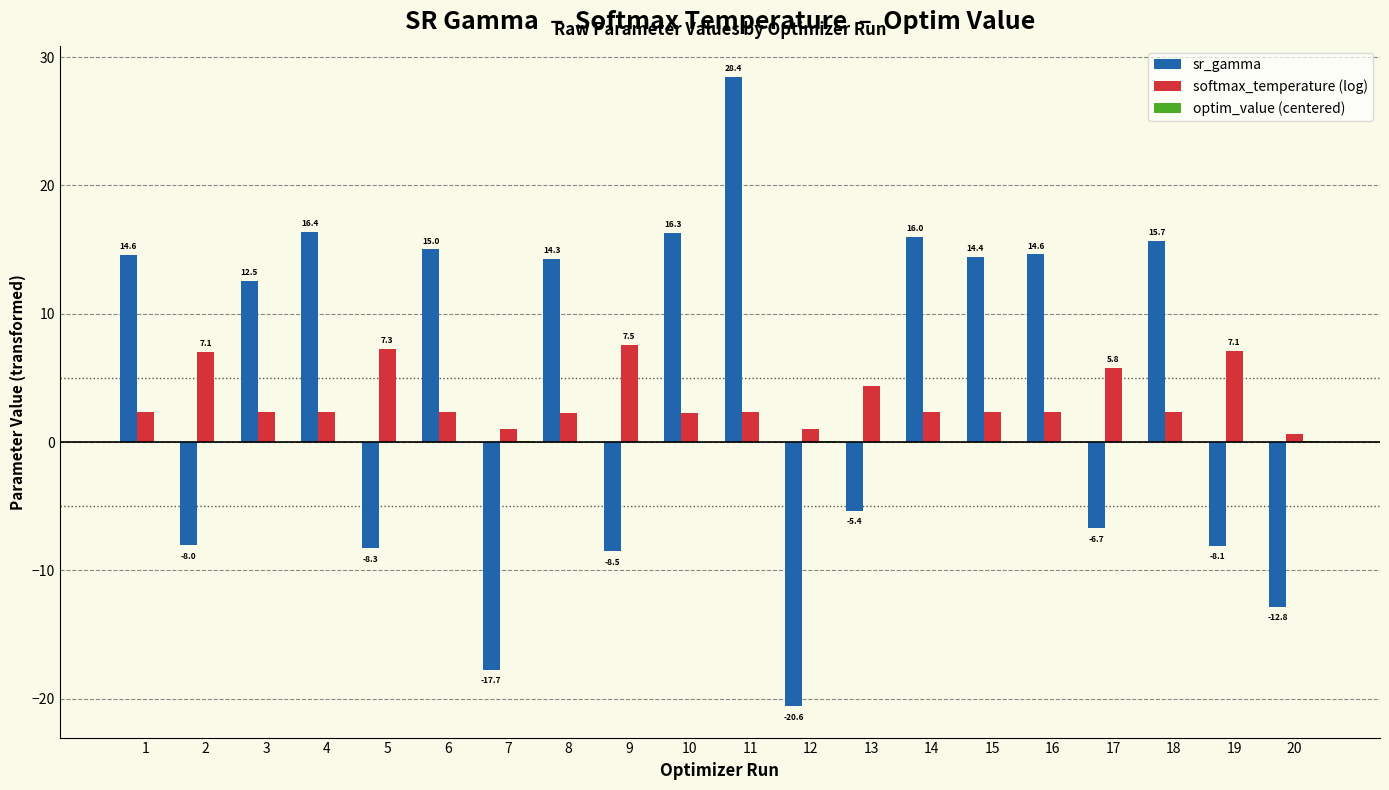

How many data points in sr_gamma are above 14?

10